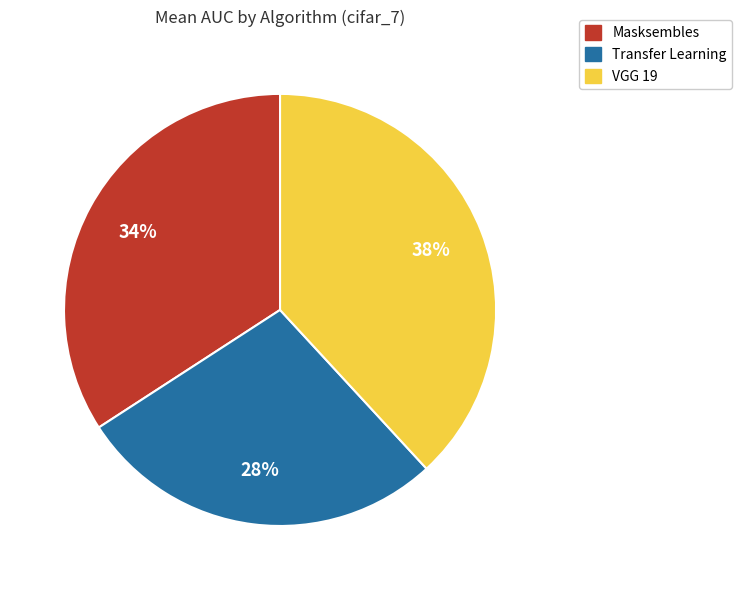

To the nearest percent, what portion does Masksembles represent?

34%